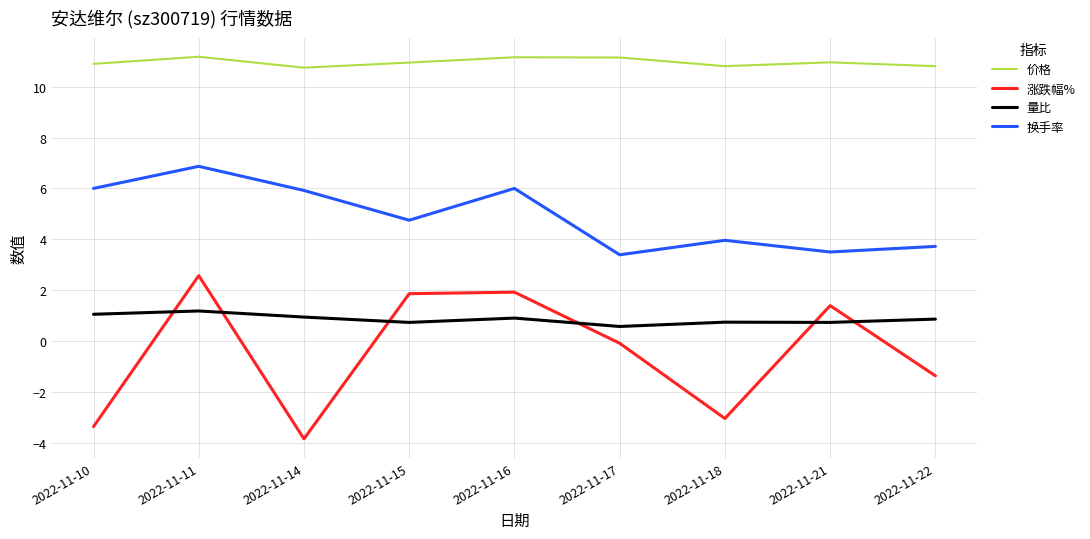

What is the total value across all series at 2022-11-22?

14.0